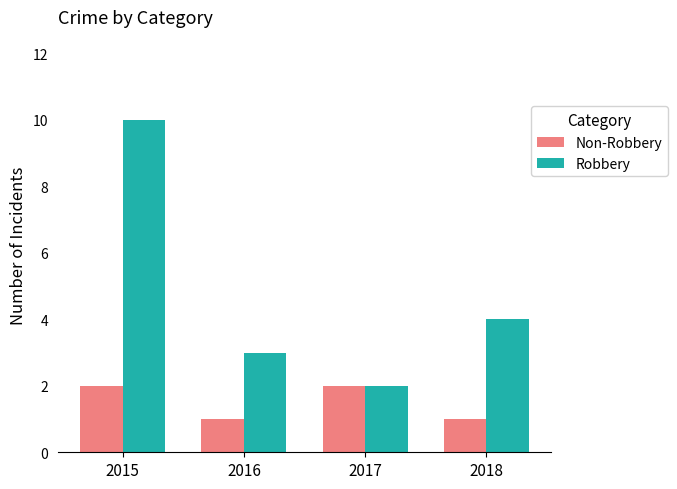

What is the difference between the second highest and minimum values in the Robbery series?

2